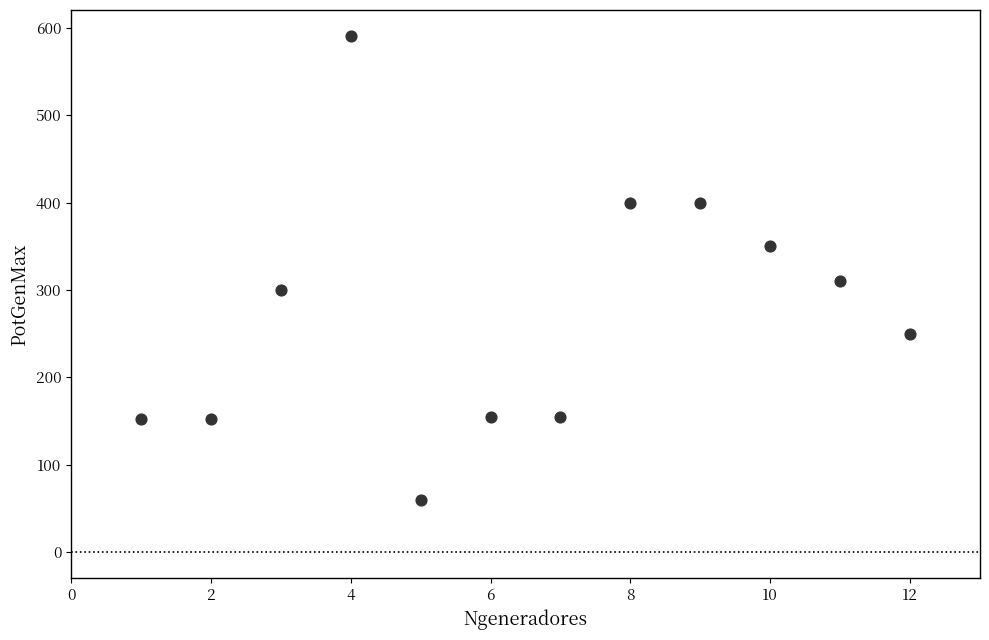

What is the range of X values (max minus min)?

11